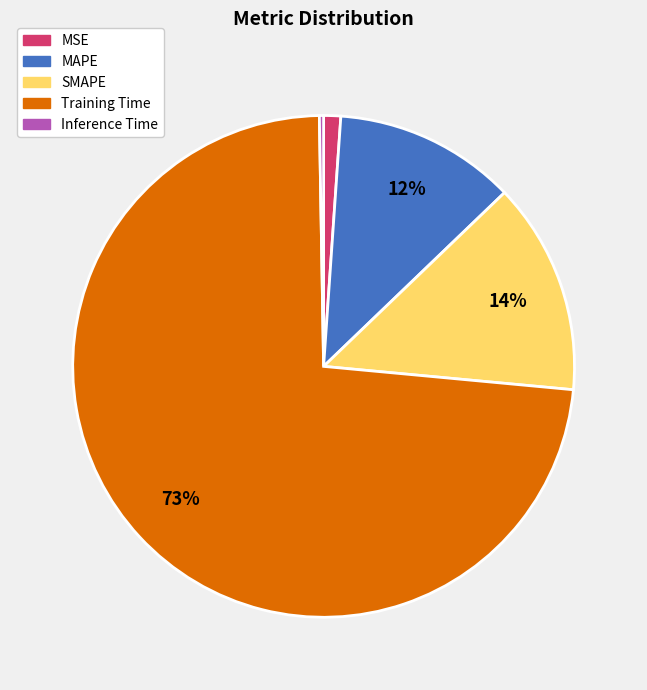

Is the sum of MAPE and SMAPE greater than half?

No